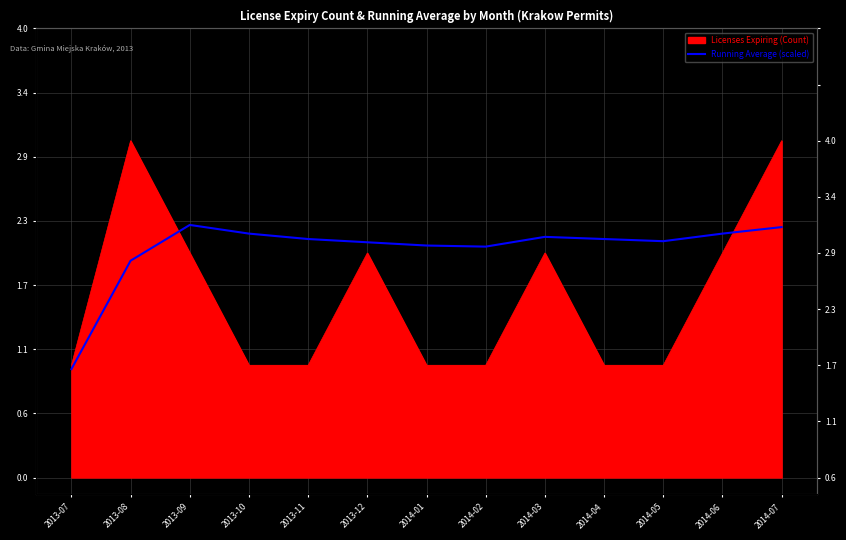

What is the approximate value at 2013-08?

1.9